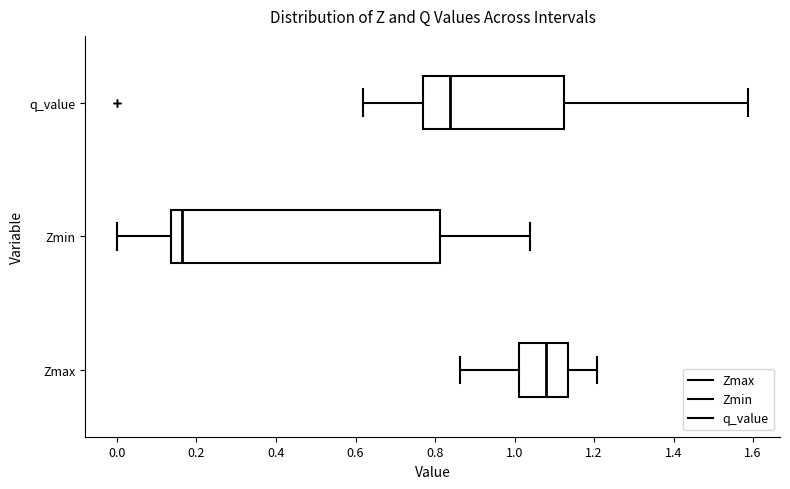

Reading bottom to top, read every box against the x-axis: the position of its median line, the range the box covers, and the ends of its whiskers. The values are not printed on the chart, so give them approximately, as read against the axis.

Zmax: median 1.08, box 1.02 to 1.14, whiskers 0.86 to 1.20
Zmin: median 0.16, box 0.14 to 0.82, whiskers 0.00 to 1.04
q_value: median 0.84, box 0.78 to 1.12, whiskers 0.62 to 1.58